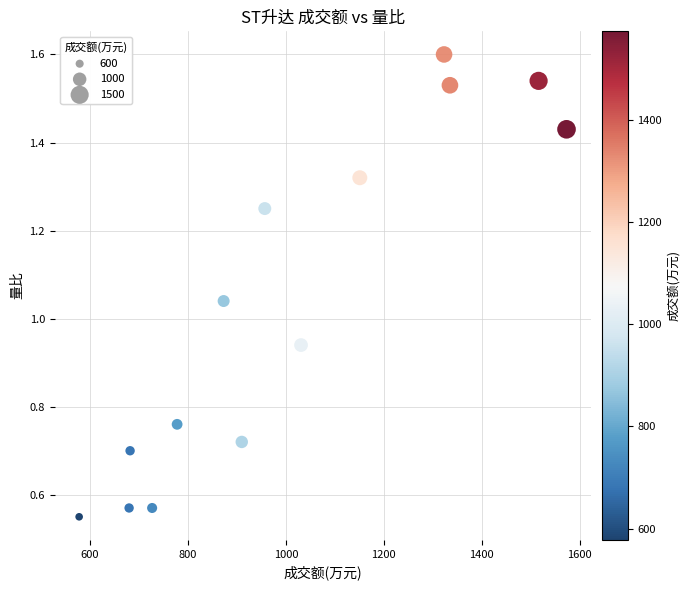

What is the range of X values (max minus min)?

995.0